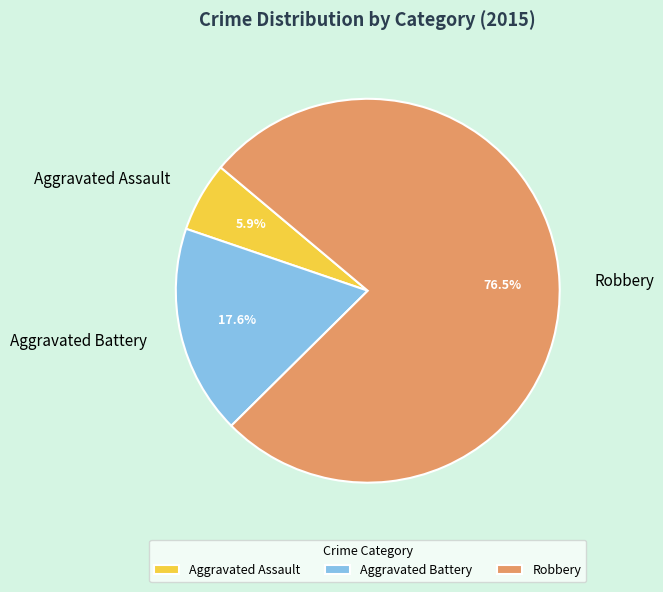

How many slices are in this pie chart?

3